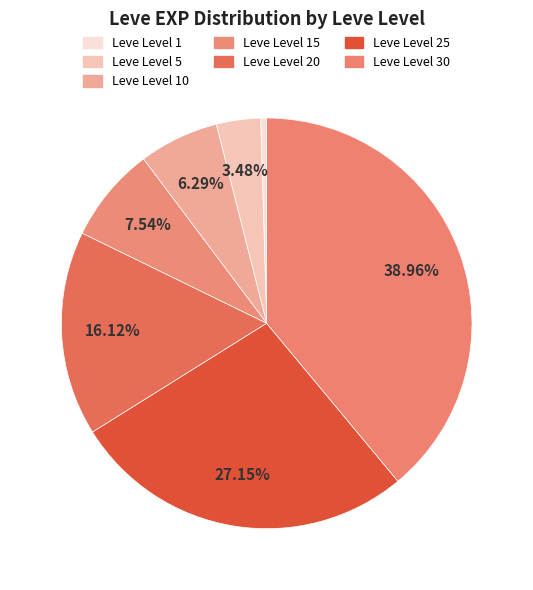

What is the ratio of the value at Leve Level 25 to the value at Leve Level 20?

1.7